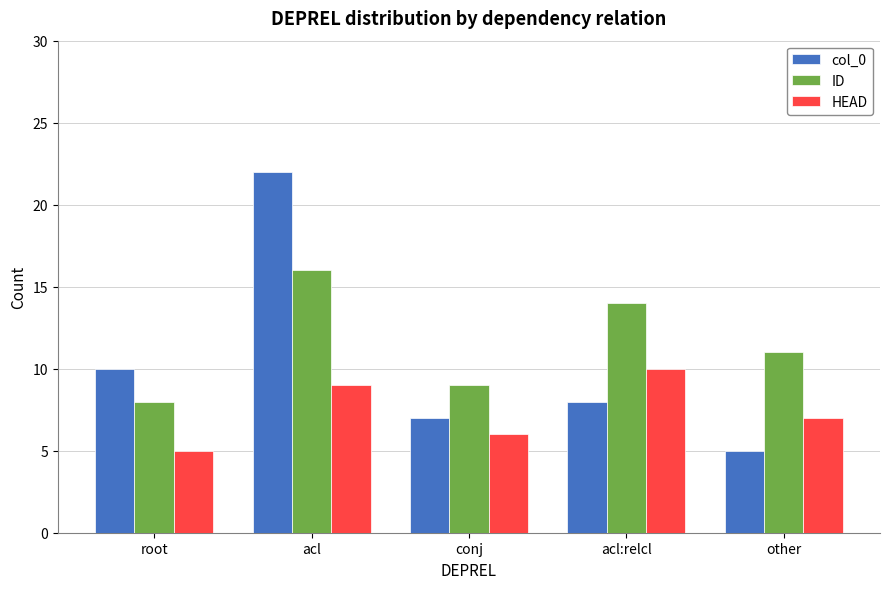

Rank the series at acl:relcl from highest to lowest value.

ID, HEAD, col_0